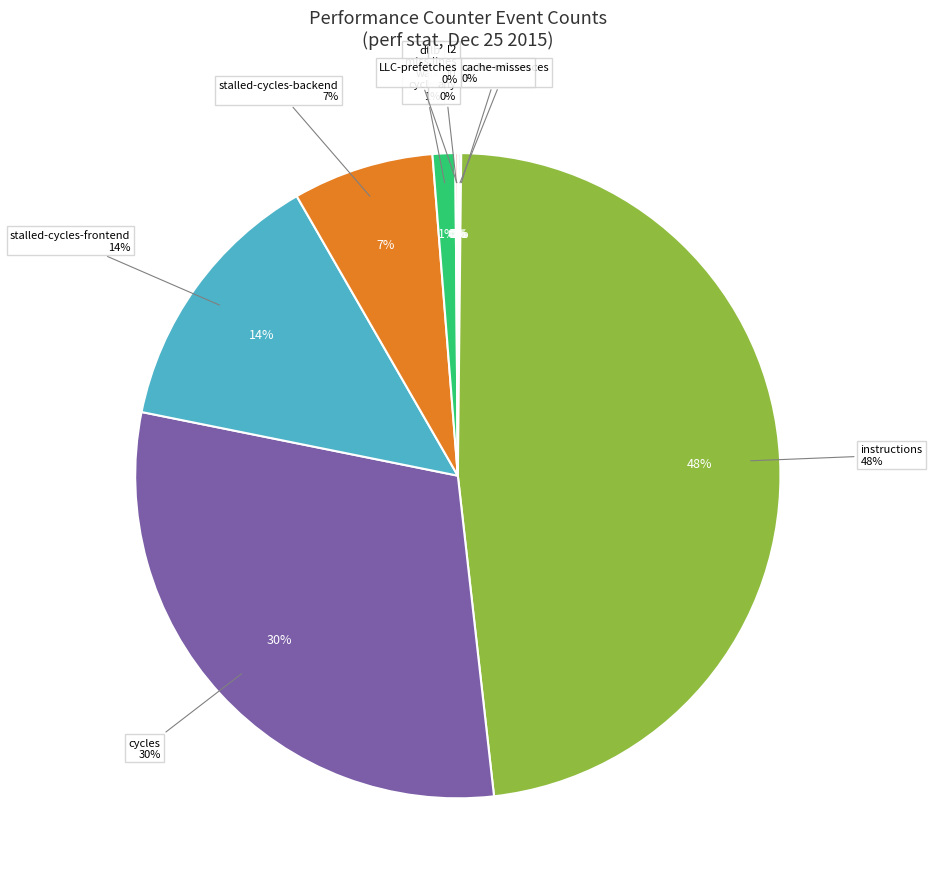

What percentage is NOT represented by cache-misses?

100.0%